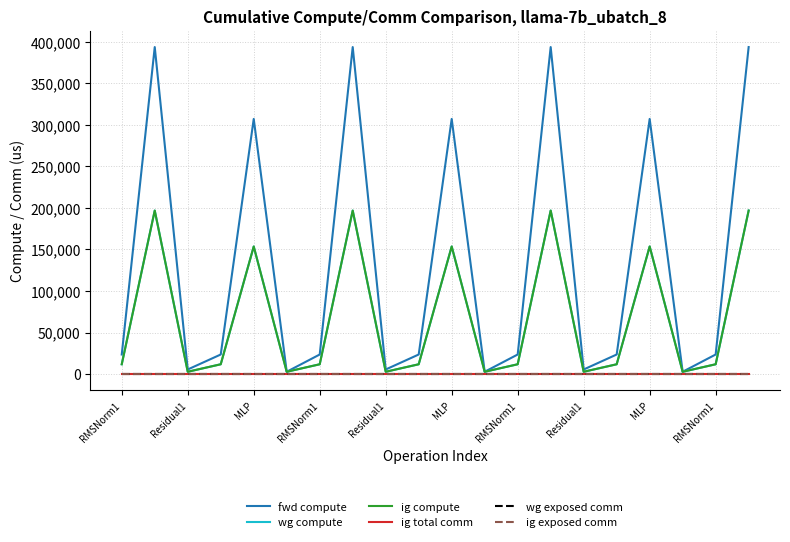

Is this an area chart (filled region under the line)?

No